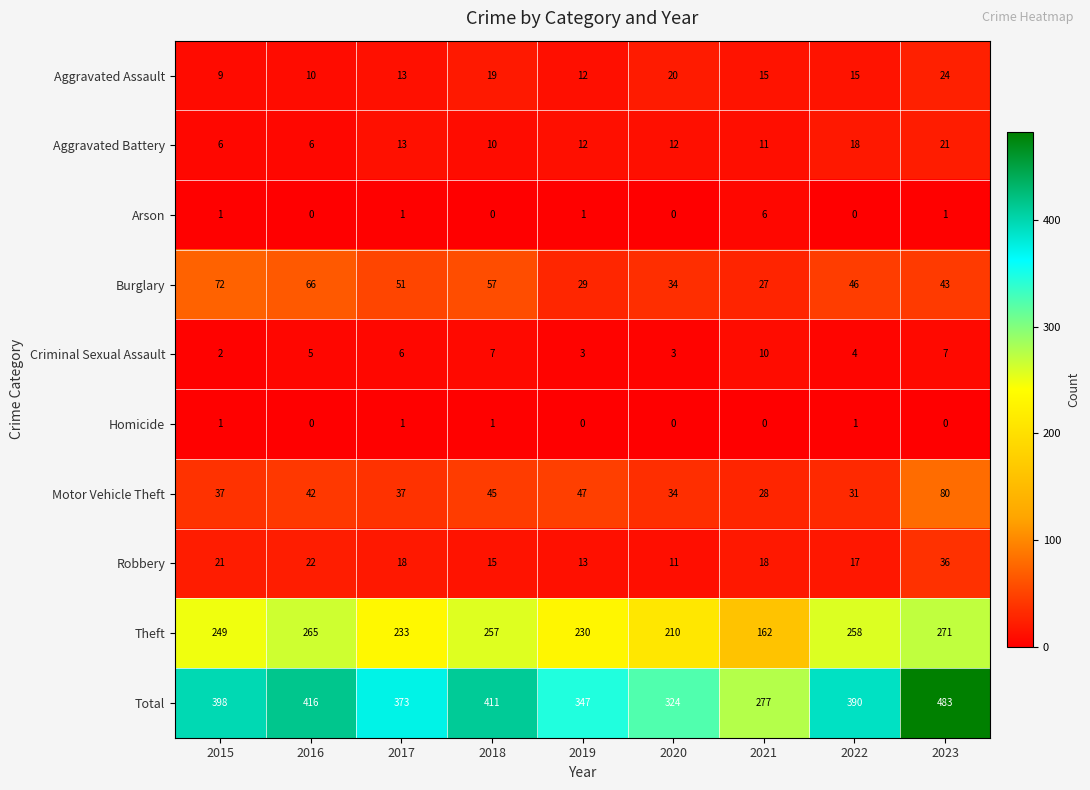

What is the difference between the second highest and minimum values in the Theft series?

103